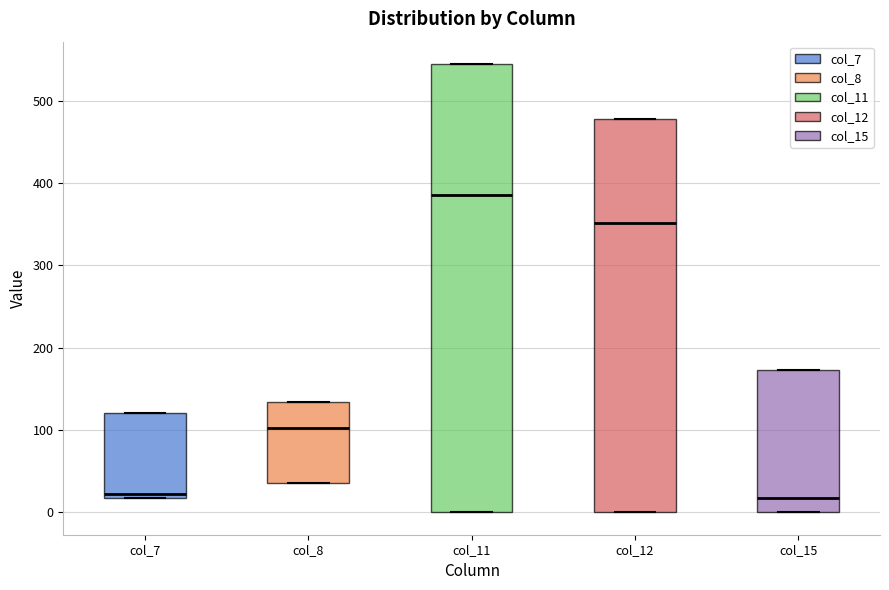

Which box has the highest median line?

col_11